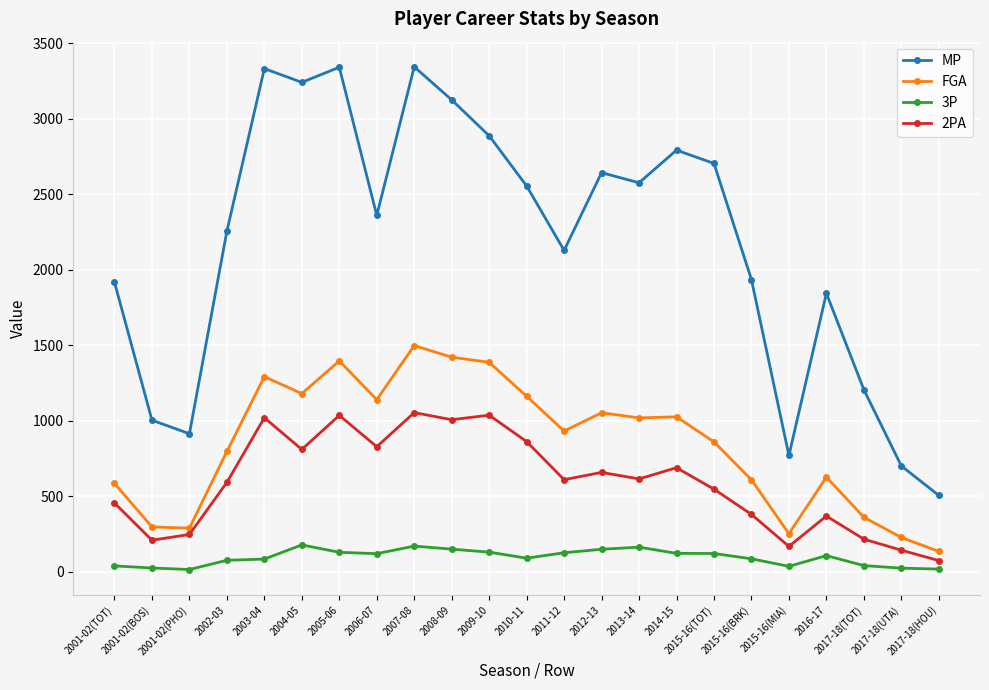

What is the approximate value of 3P at 2001-02(PHO)?

14